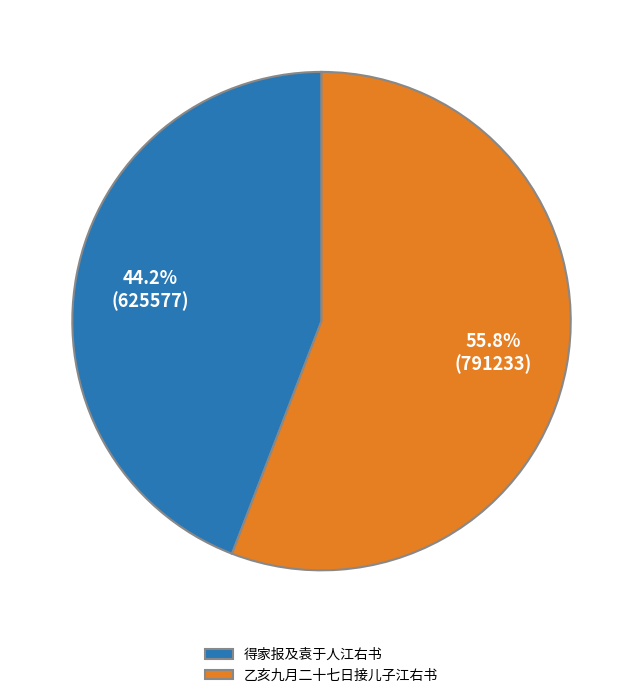

What percentage do 乙亥九月二十七日接儿子江右书 and 得家报及袁于人江右书 together represent?

100.0%